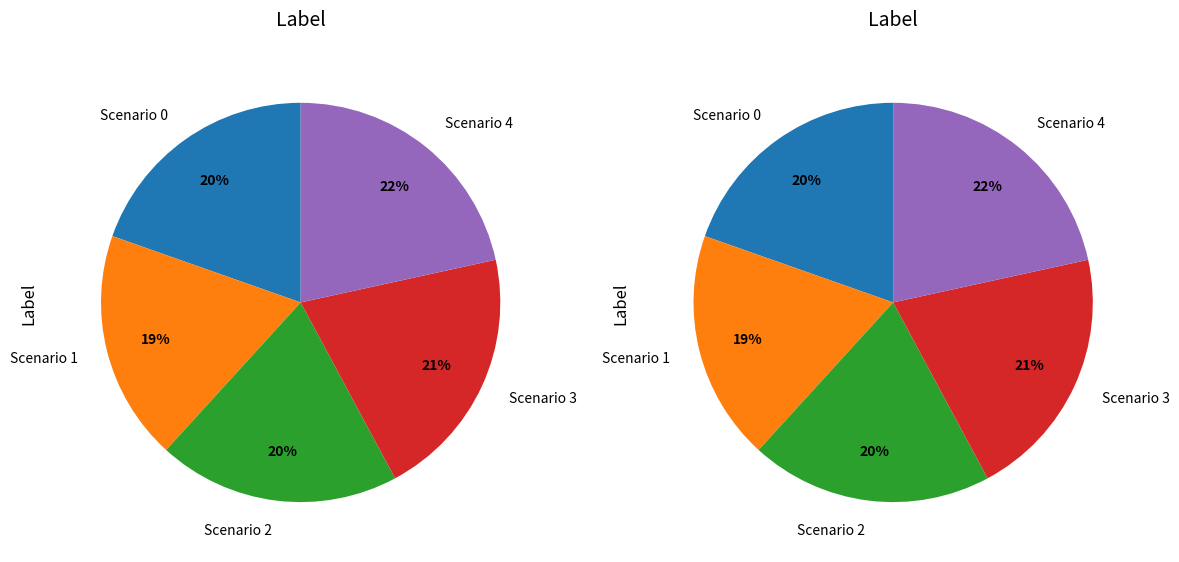

What is the smallest slice in the pie chart?

Scenario 1